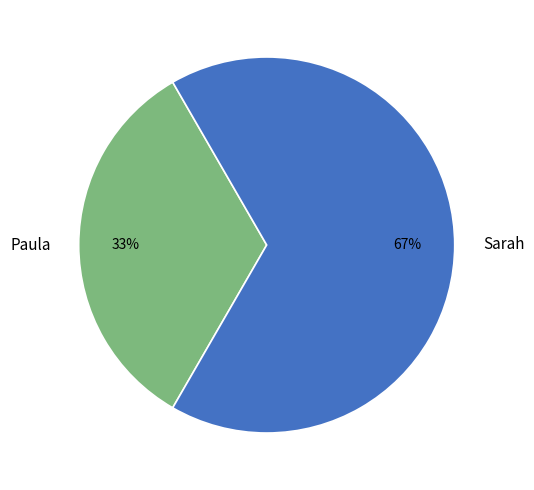

Is there a majority slice in this chart?

Yes